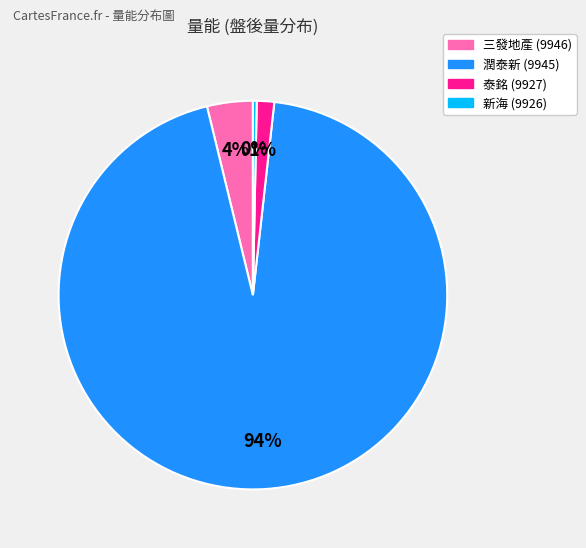

To the nearest percent, what is the average slice percentage?

25%